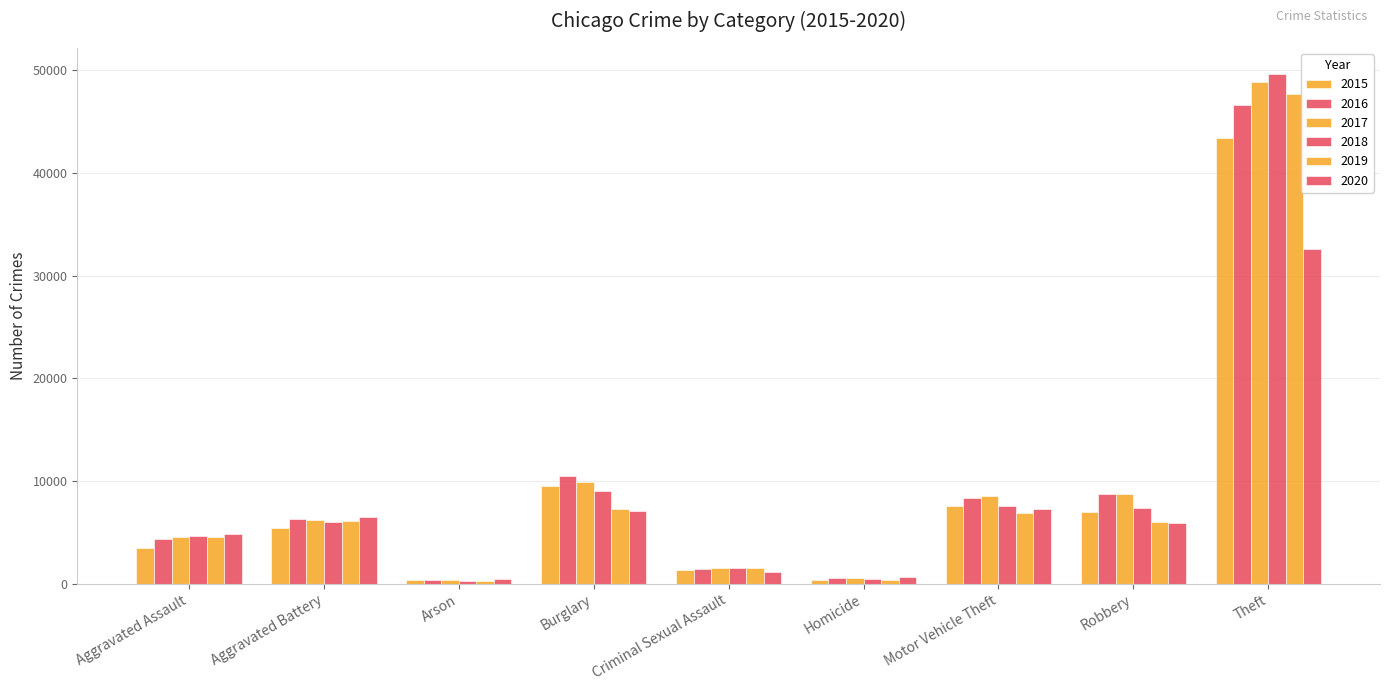

Which series has the largest total across all categories?

2017